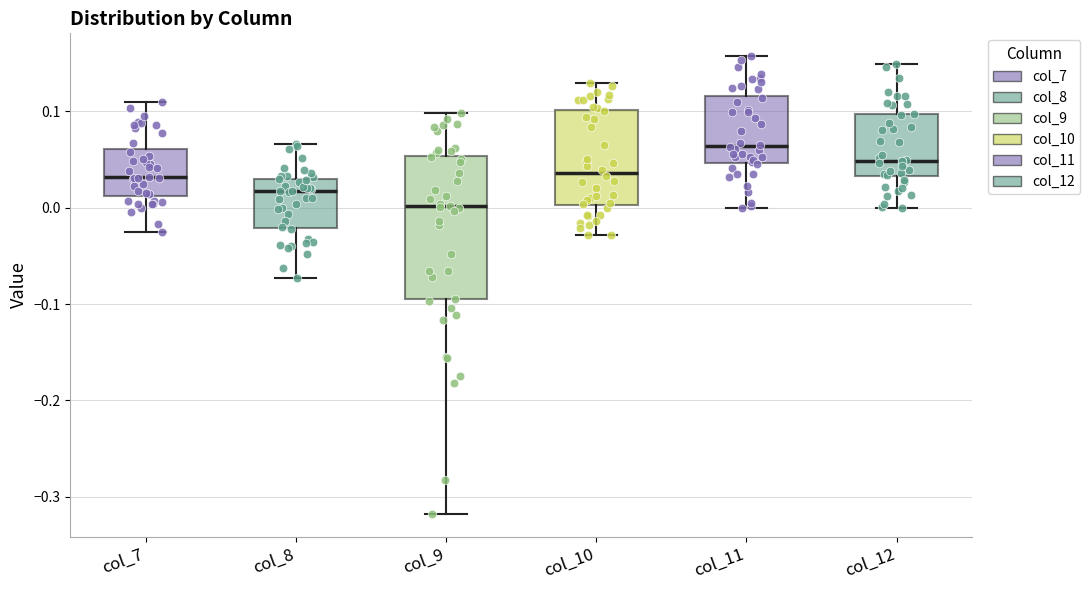

Which box's median line is the lowest?

col_9